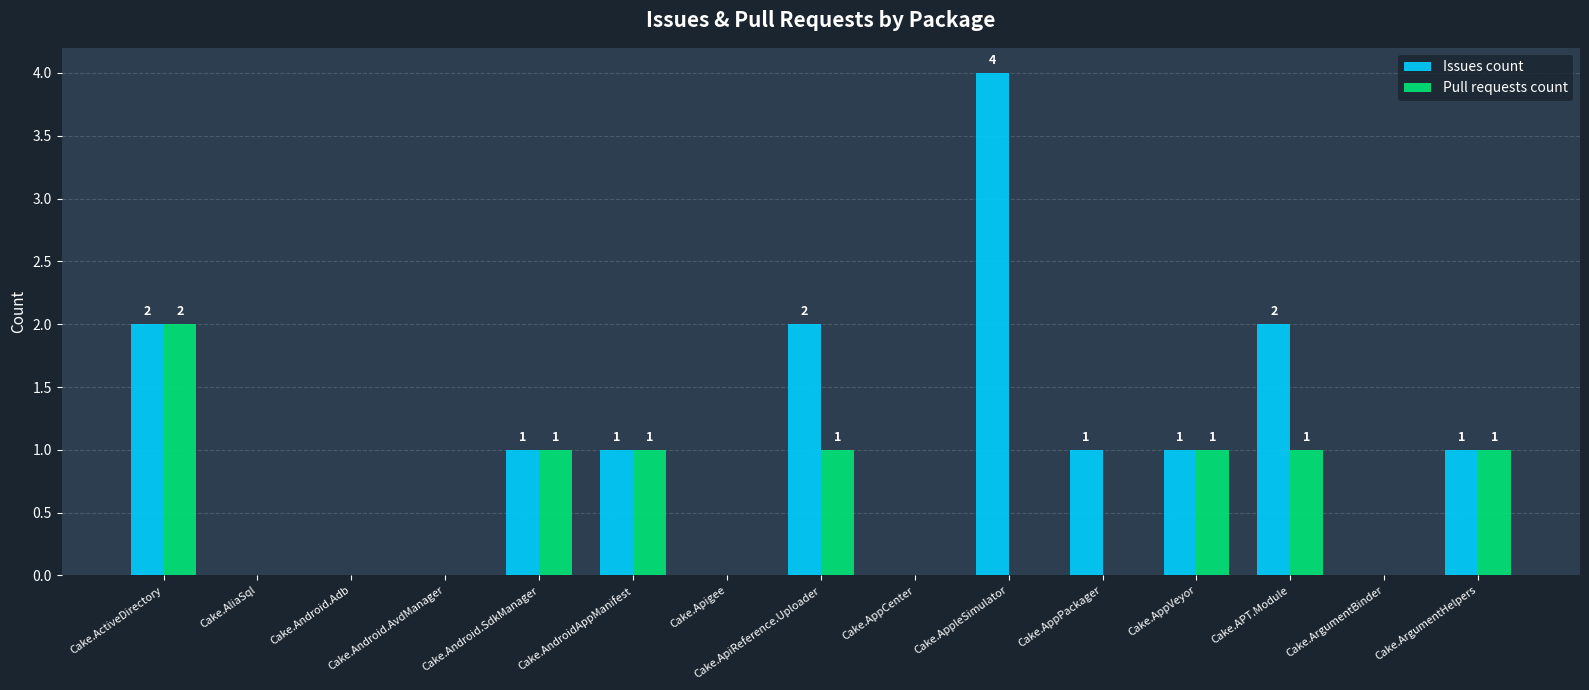

Which series has the largest total across all categories?

Issues count